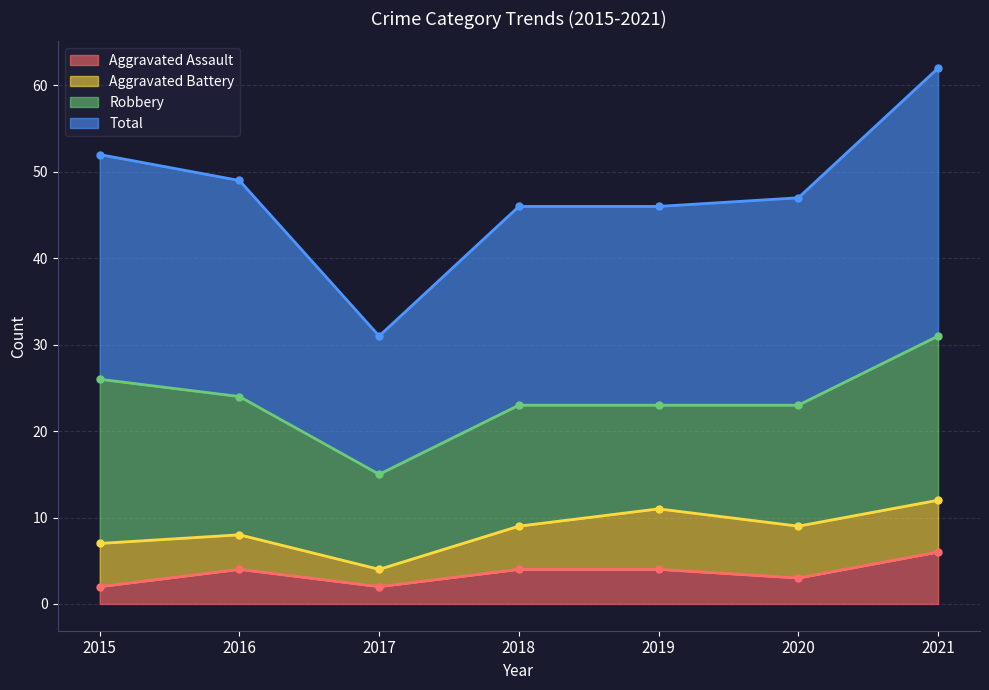

What is the average value of the Total series?

48